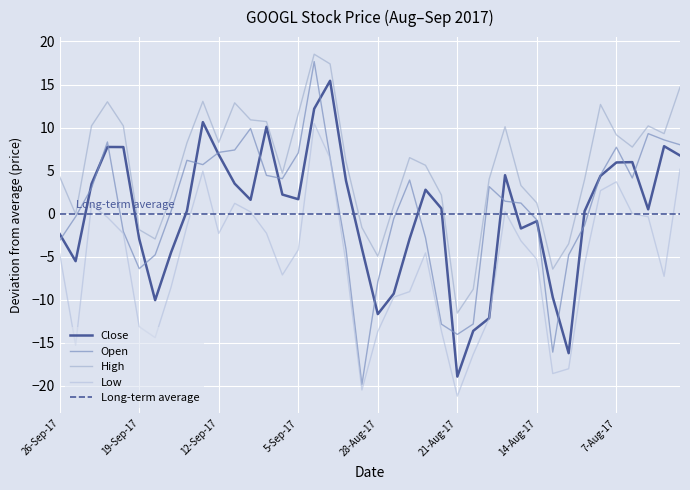

What is the total value across all series at 1-Sep-17?

58.8